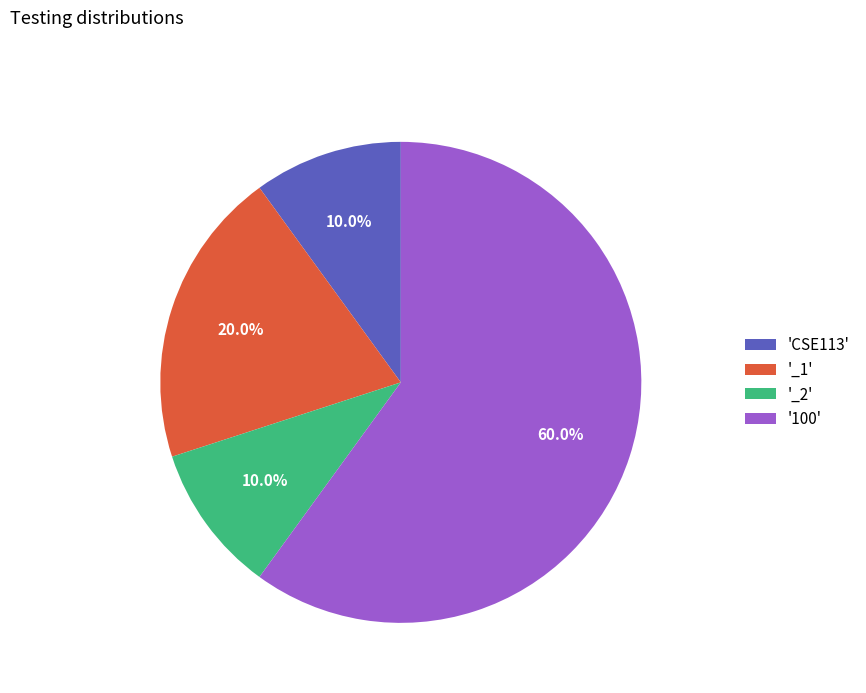

Approximately how many times larger is the value at '_2' compared to '_1'?

0.5